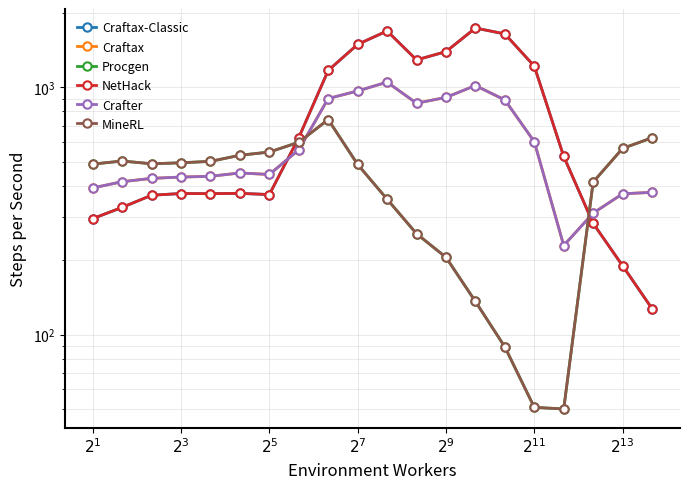

What is the difference between the maximum and minimum values in the Procgen series?

691.3